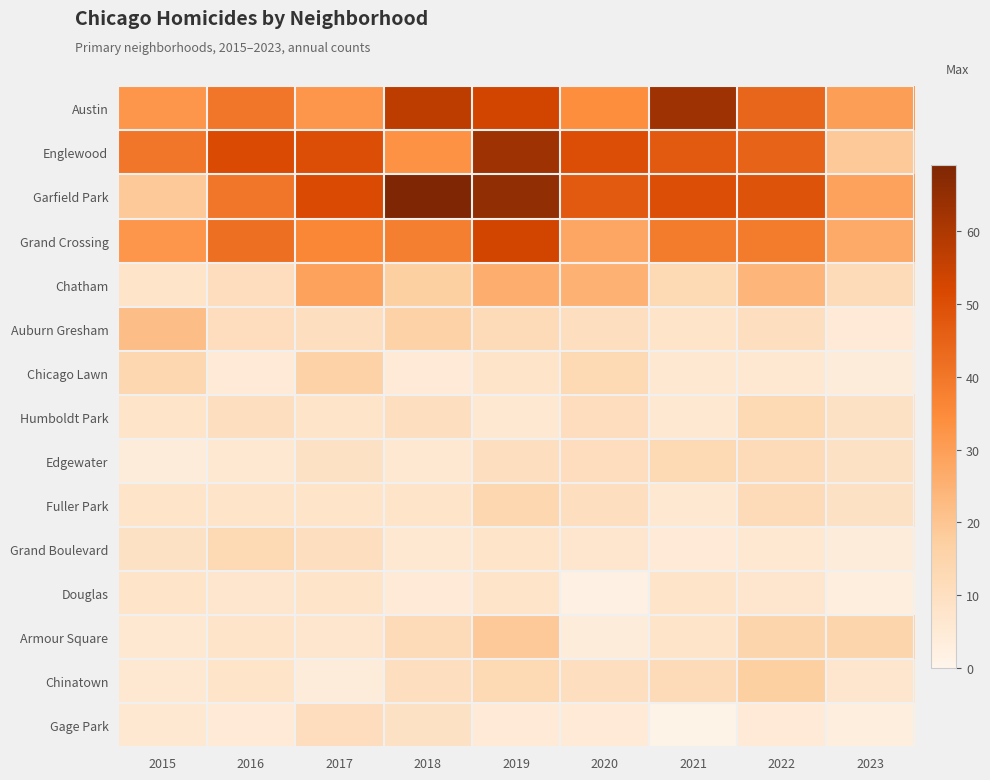

True or false: Grand Crossing has a value of 13 at 2016.

False